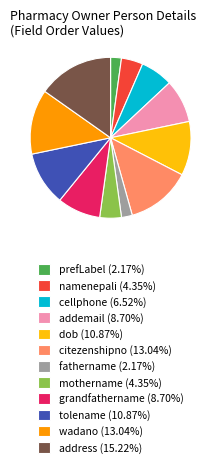

Does namenepali represent more than half of the total?

No